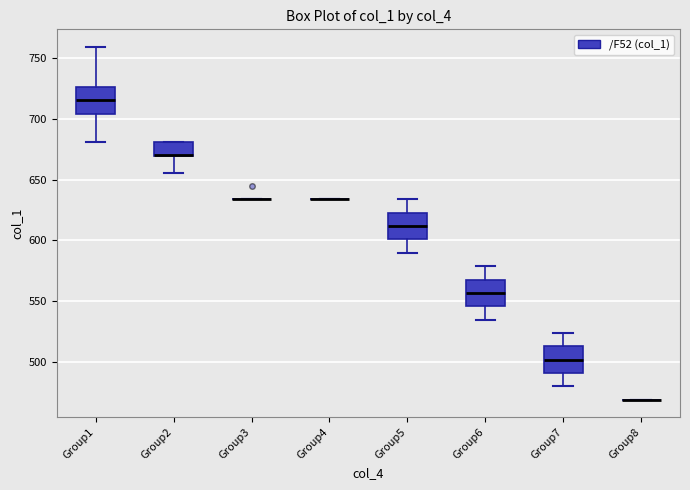

Where is the upper edge of the box for Group2 on the y-axis? The values are not printed on the chart, so give them approximately, as read against the axis.

680